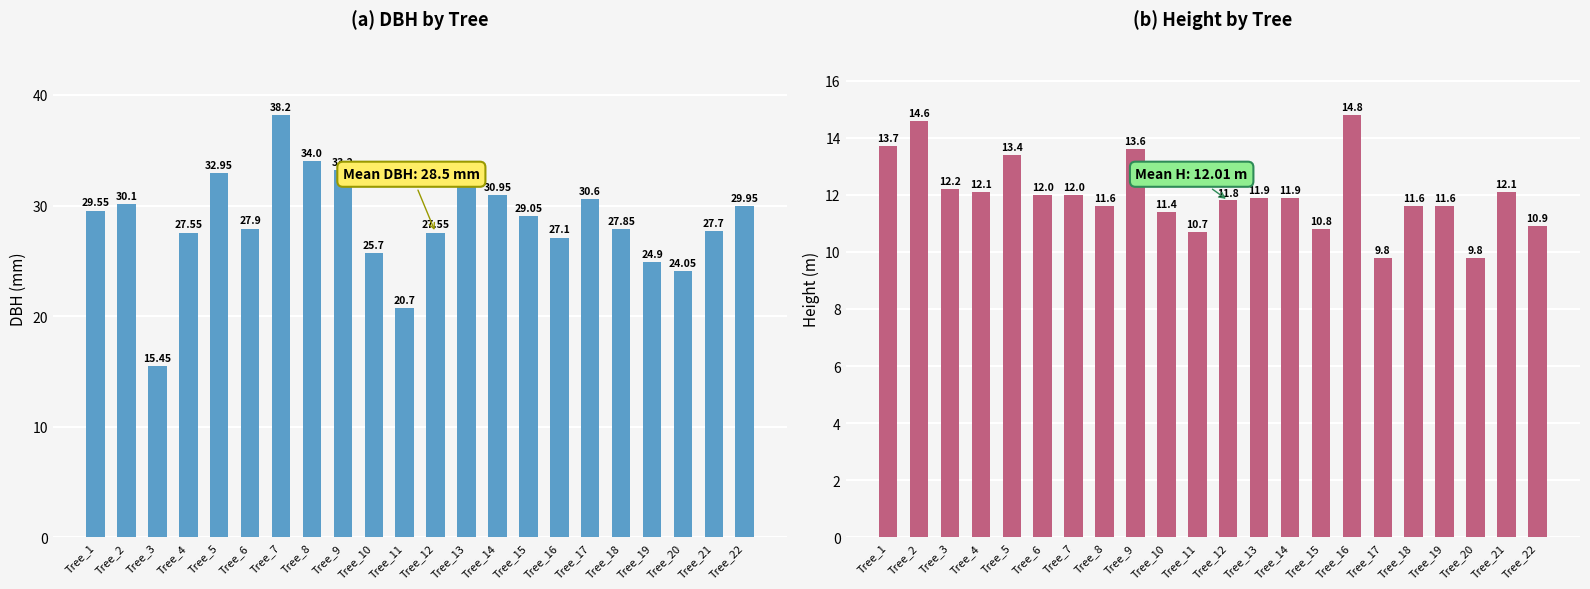

What are all the series names shown in the legend?

dbh, h